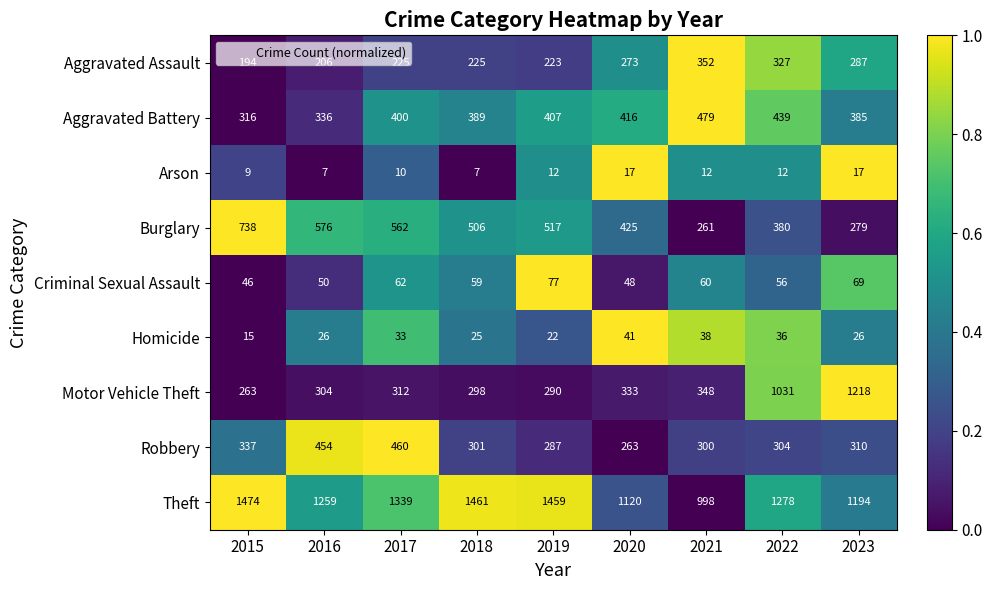

At which category is the sum across all series the highest?

2022